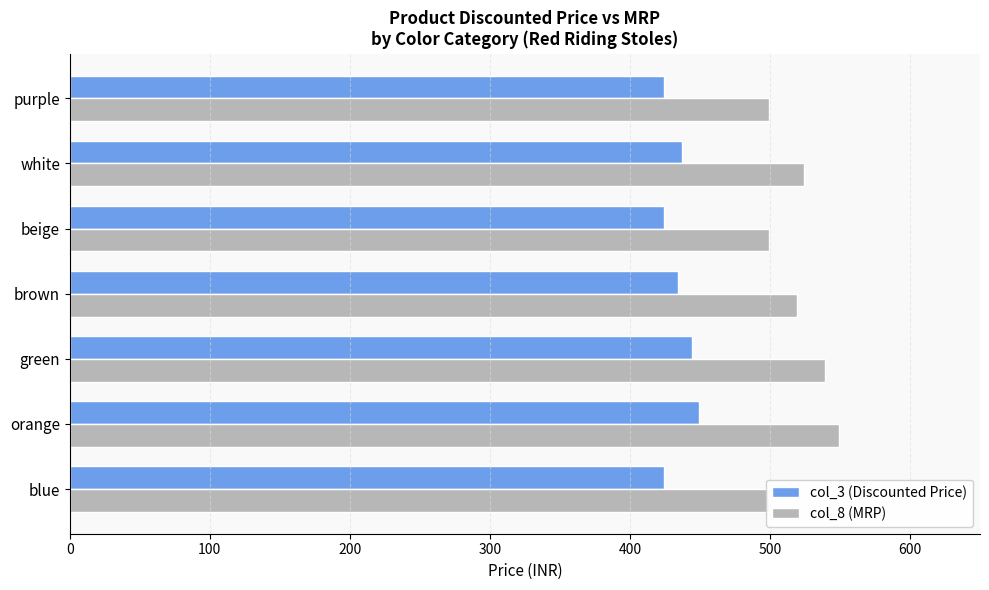

What is the sum of all col_8 (MRP) values?

3628